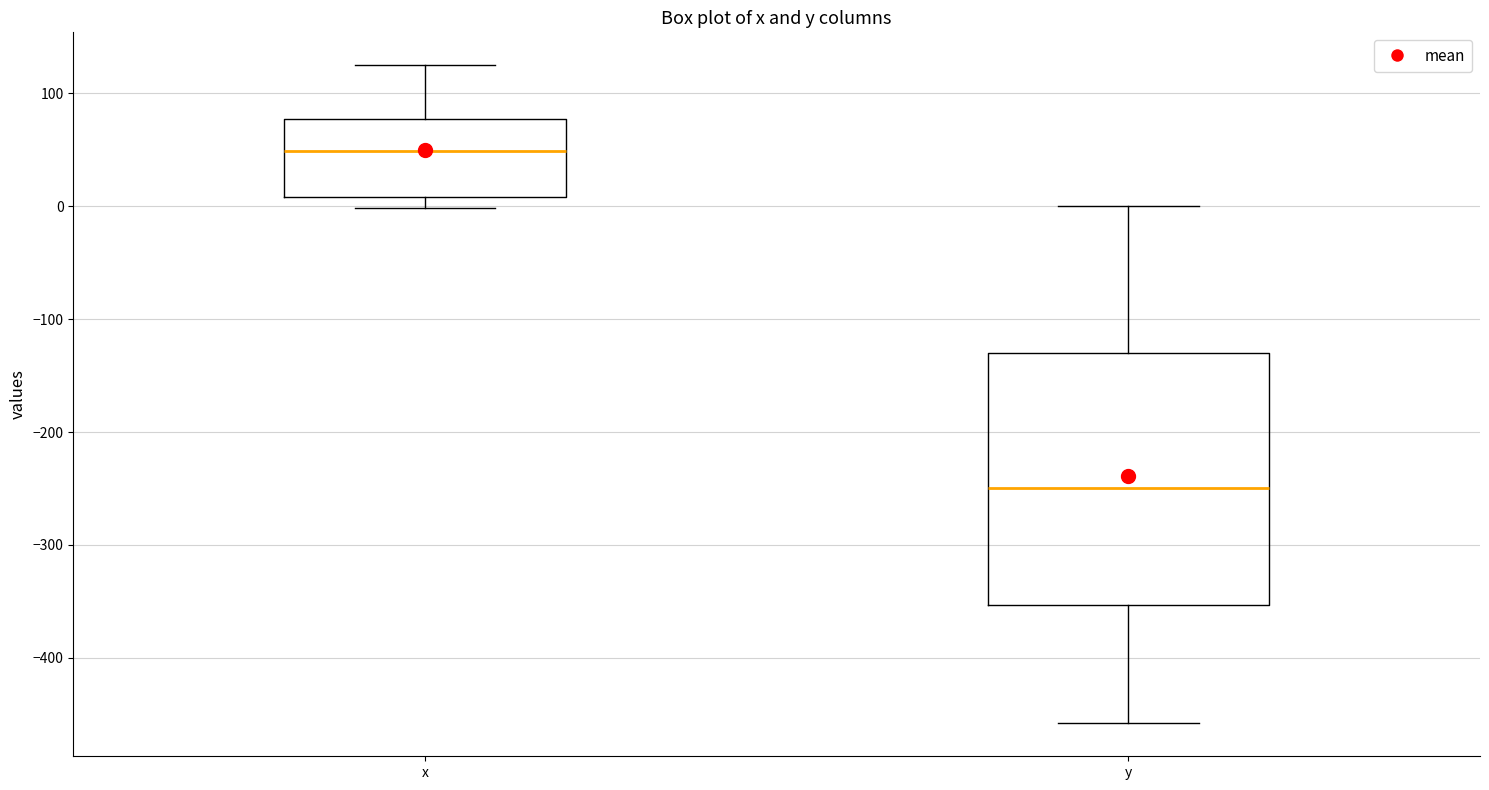

Reading left to right, read every box against the y-axis: the position of its median line, the range the box covers, and the ends of its whiskers. The values are not printed on the chart, so give them approximately, as read against the axis.

x: median 50, box 10 to 80, whiskers 0 to 120
y: median -250, box -350 to -130, whiskers -460 to 0